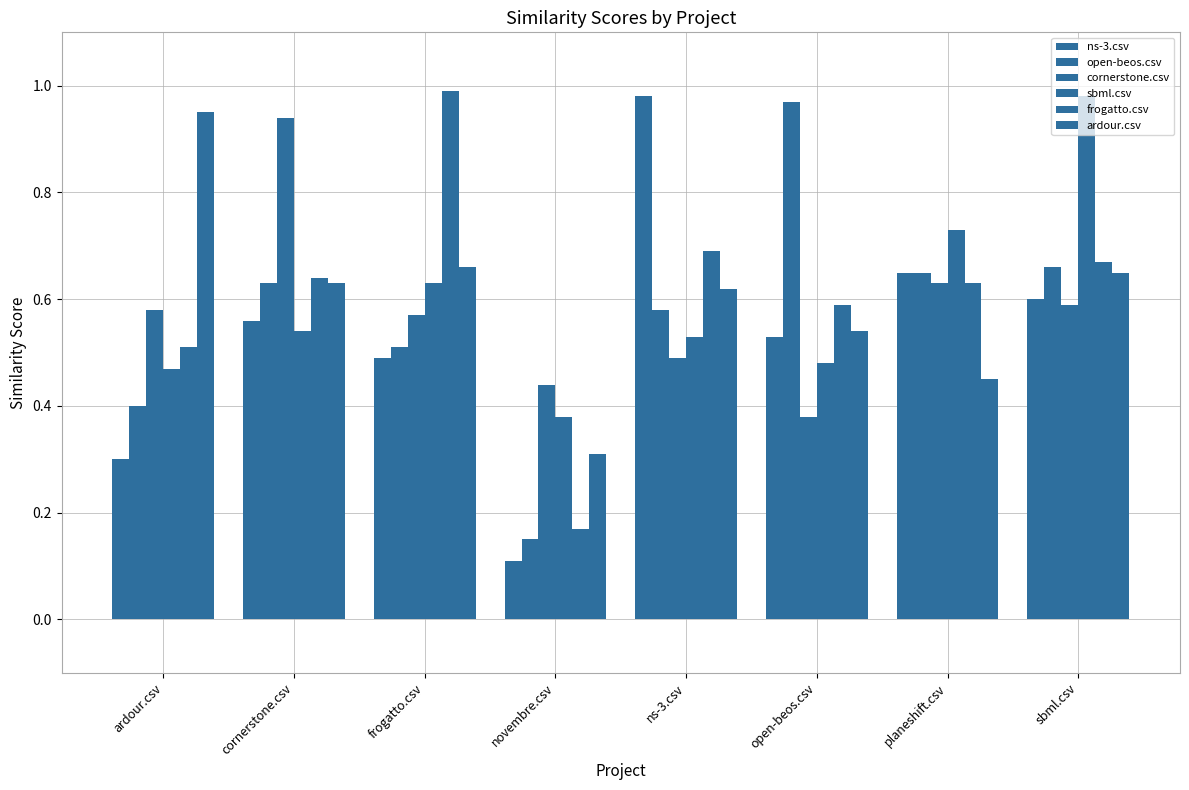

How many bars are there in total?

48